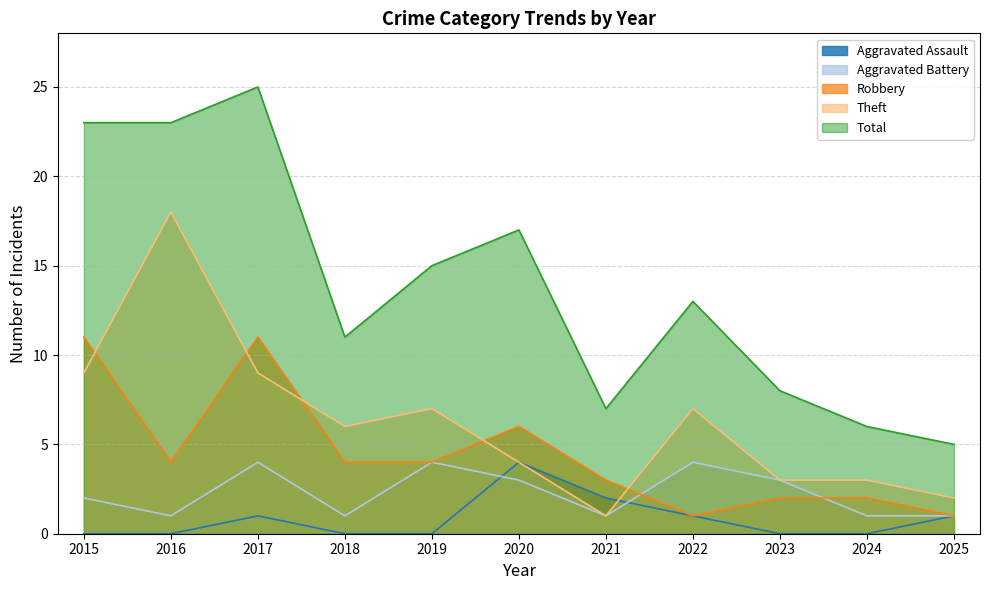

Does the chart have visible grid lines?

Yes